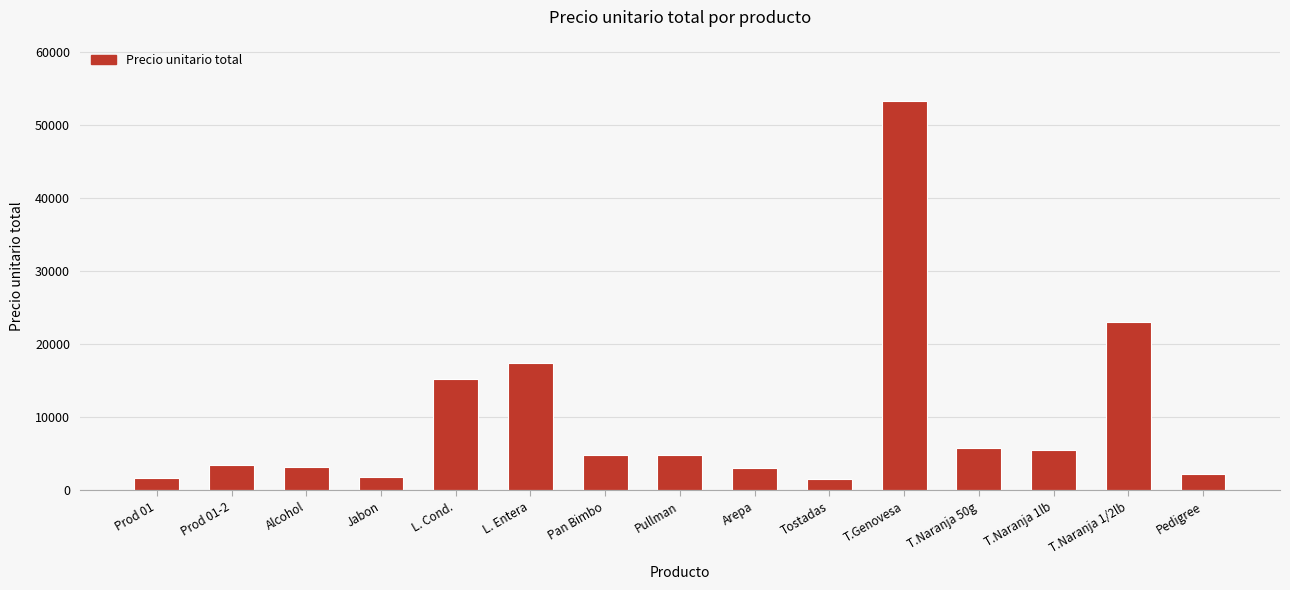

What is the smallest value displayed?

1575